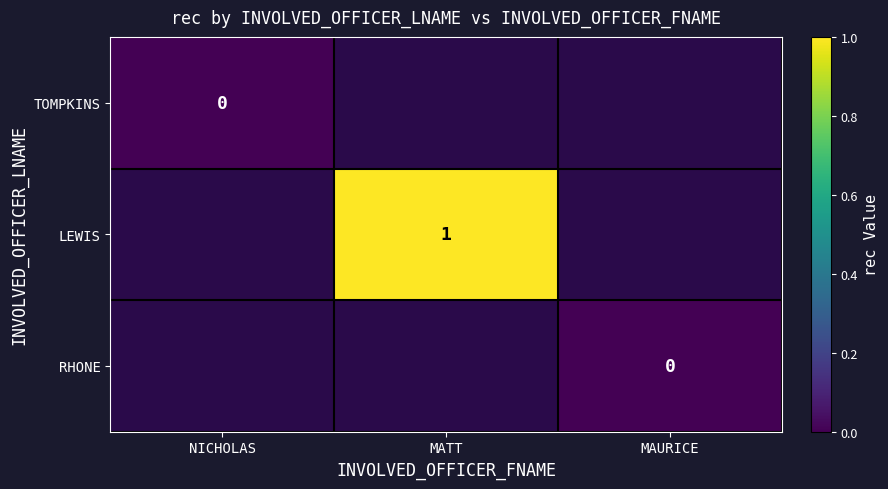

The LEWIS series shows 2 at MATT. True or false?

False